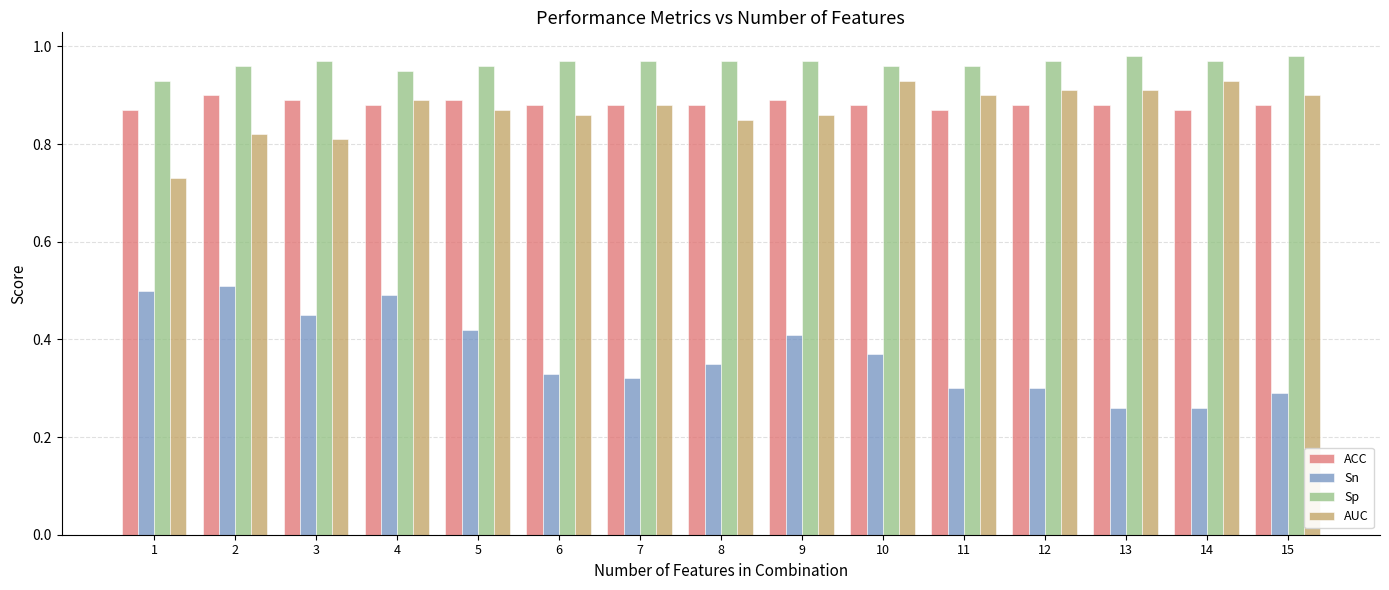

Is it true that Sp equals 0.9 at 1?

True